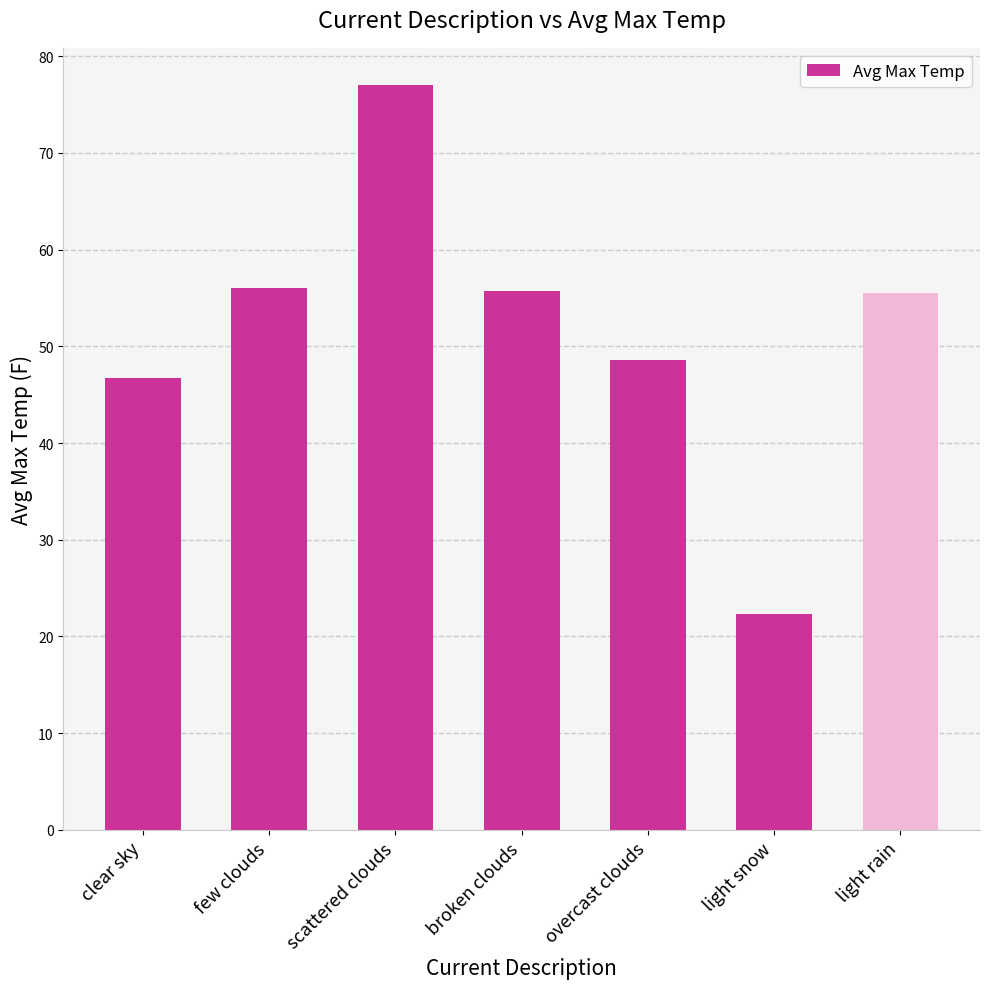

True or false: the data shows 89.1 at broken clouds.

False